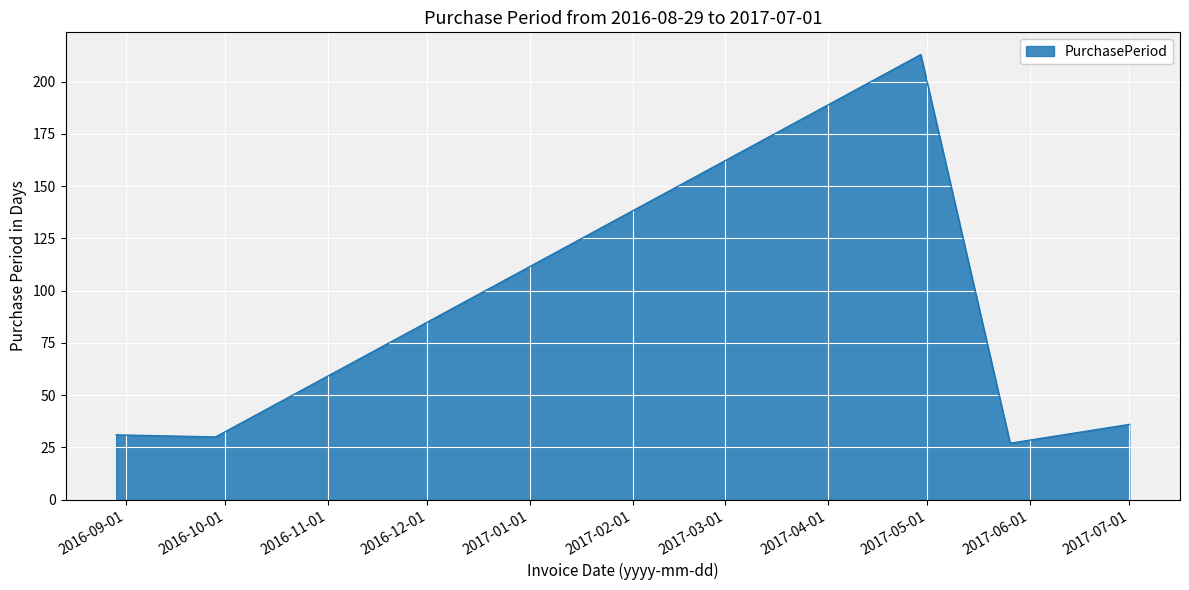

What is the sum of all values?

337